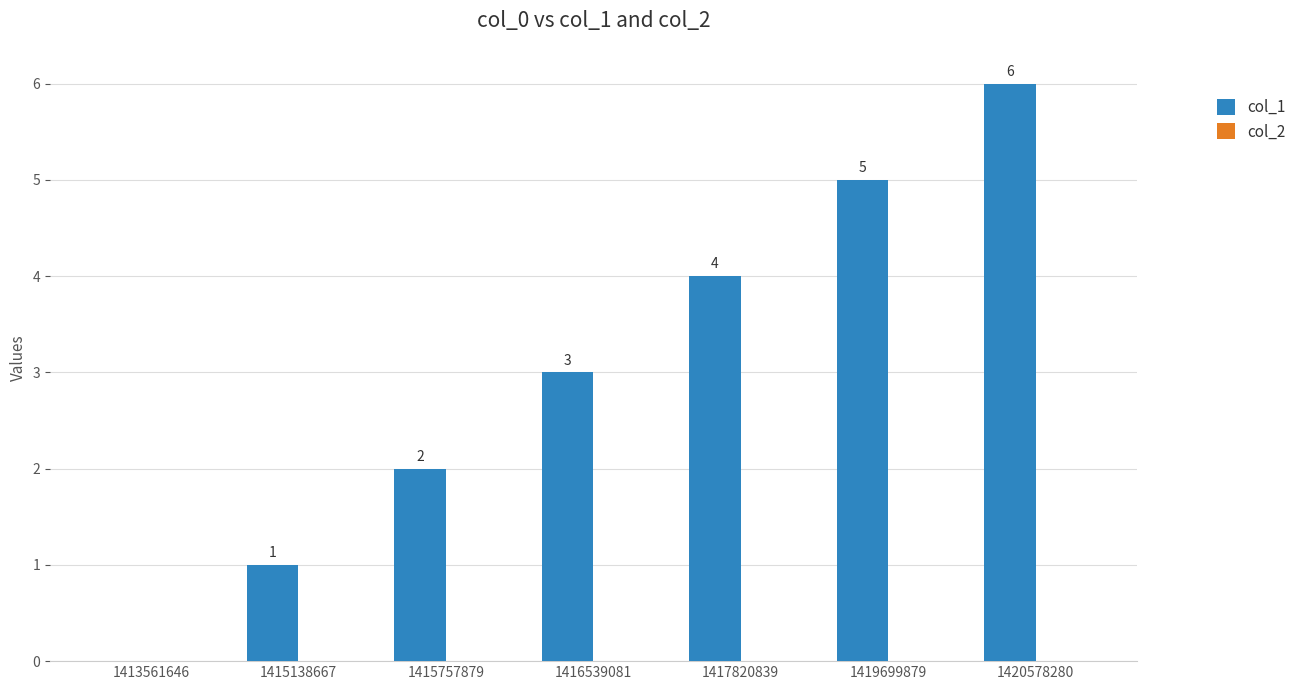

What value does the data have at 1417820839?

4